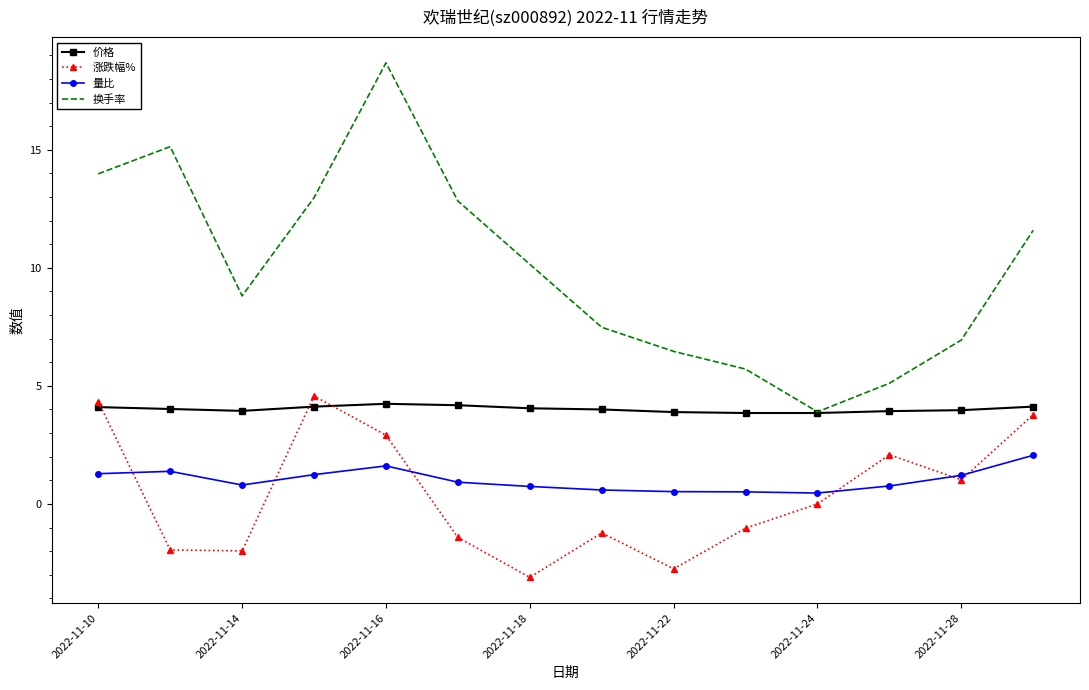

Which series has the widest spread of values?

换手率